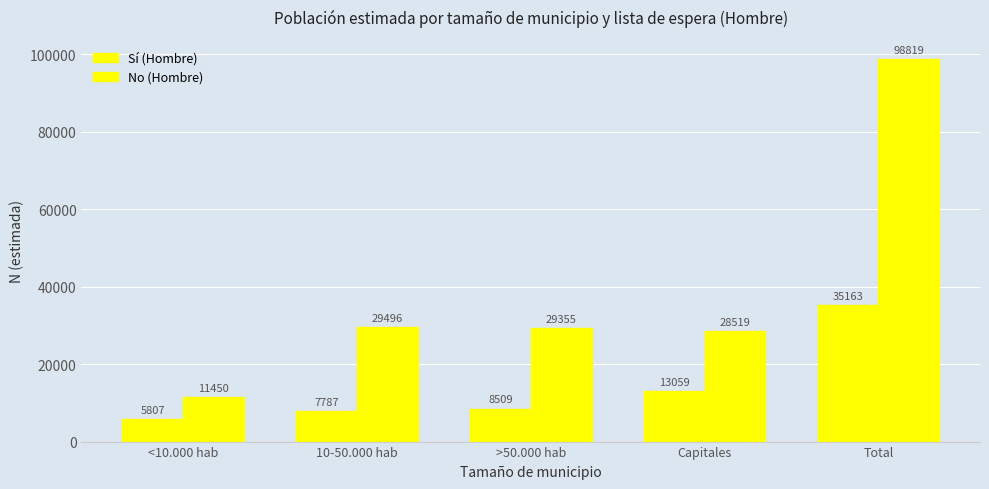

At 10-50.000 hab, list the series in order from largest to smallest.

No (Hombre), Sí (Hombre)